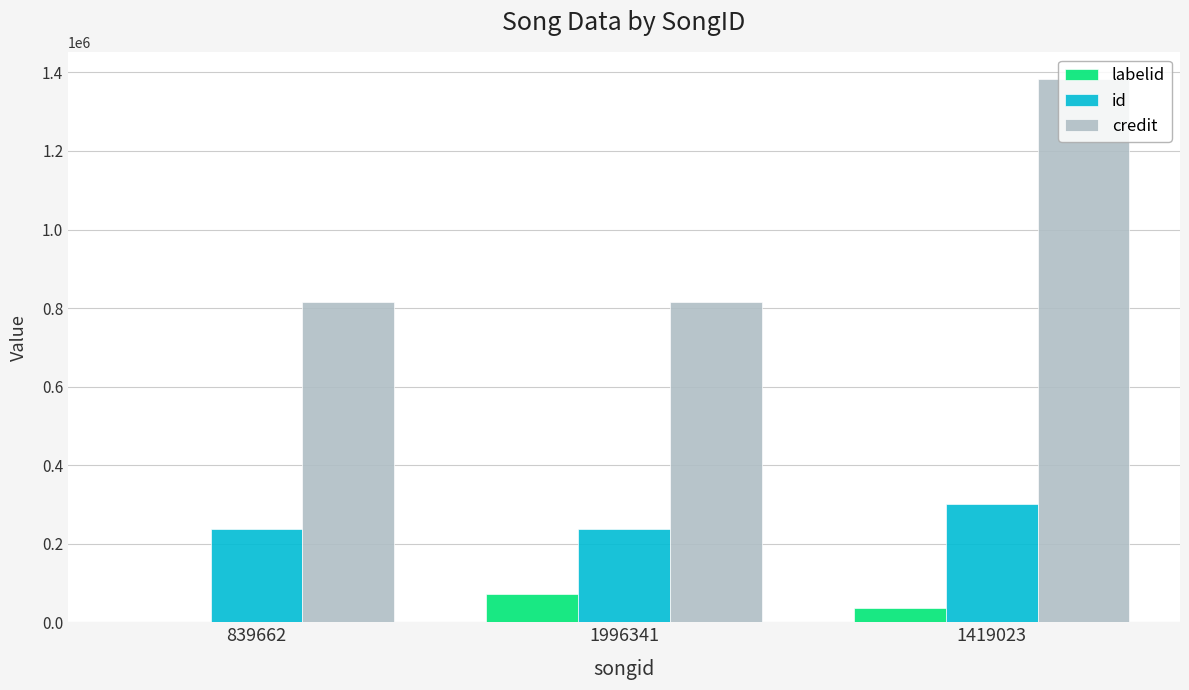

The credit series shows 815141 at 1996341. True or false?

True